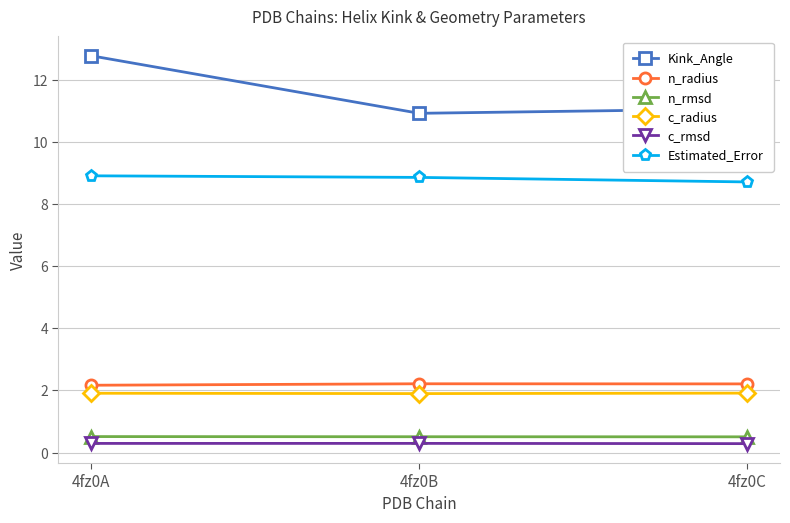

What is the value of the c_radius point at the 3rd from the left?

1.9